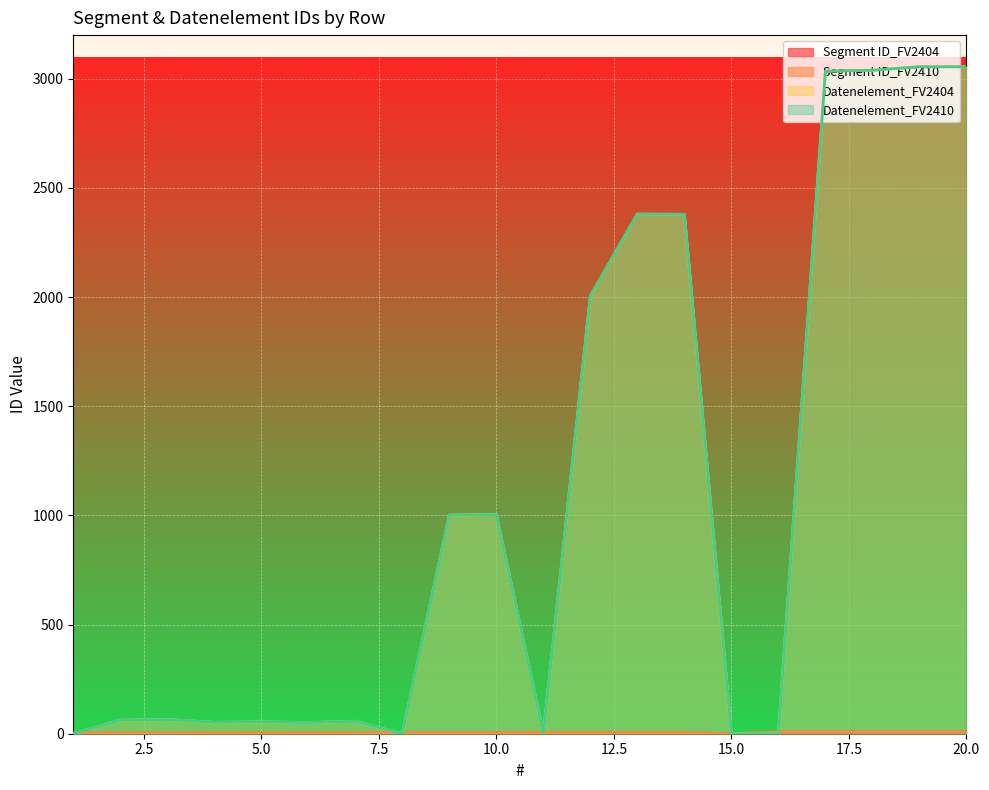

What value does the Segment ID_FV2404 series have at 4?

3